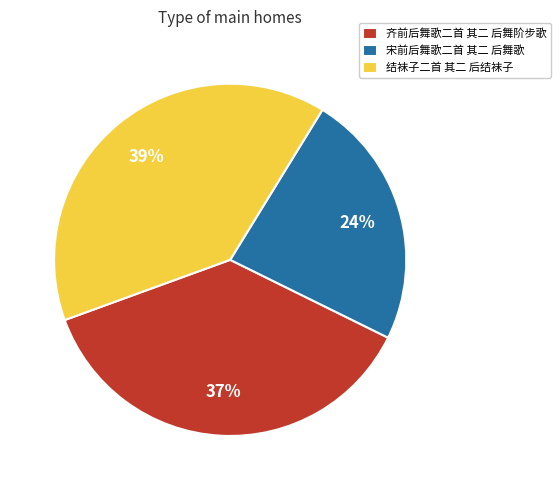

How many slices are in this pie chart?

3